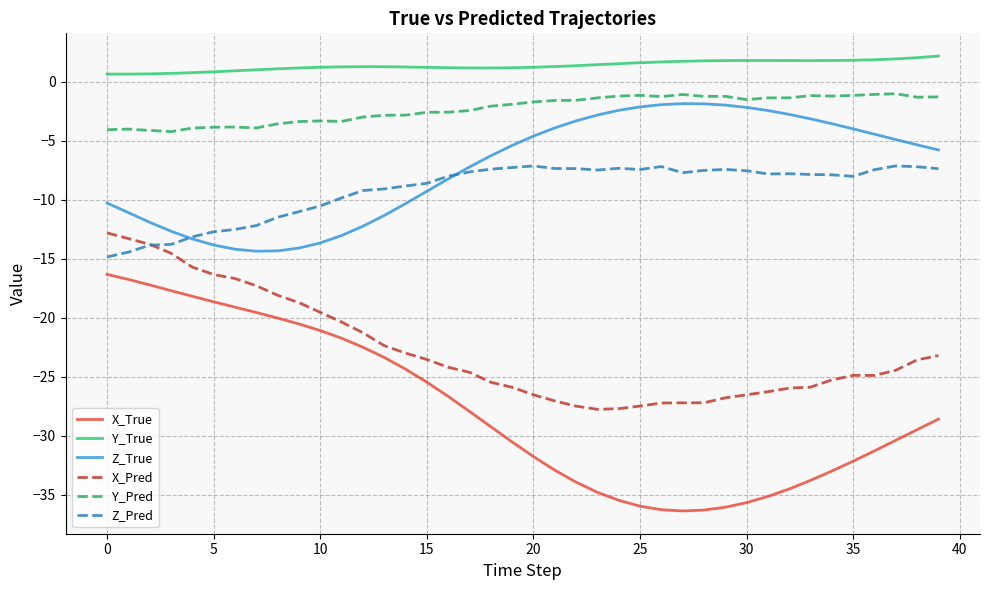

What is the difference between the maximum and minimum values in the Y_Pred series?

3.2